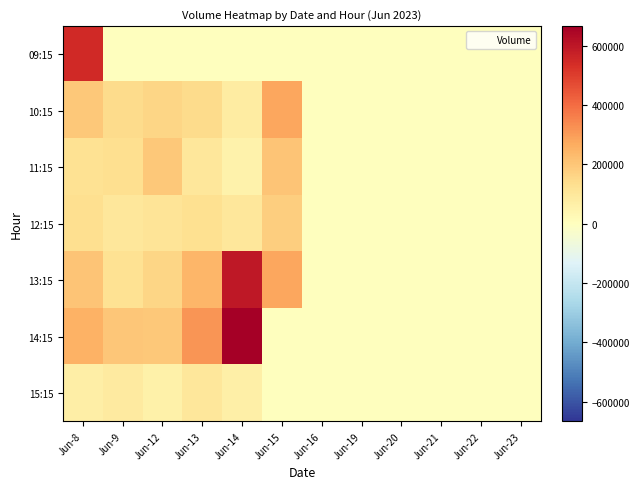

Which series has the largest total across all categories?

14:15